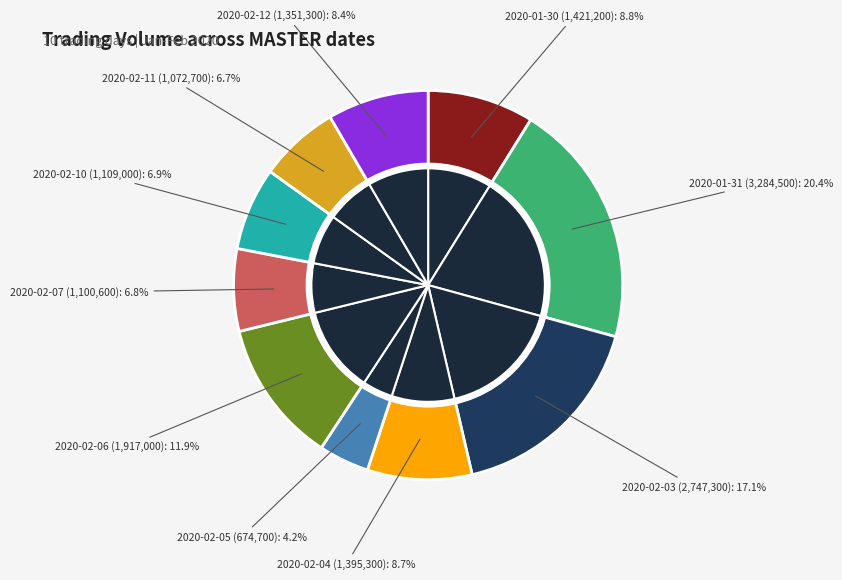

How much of the chart is everything except 2020-02-06?

88.1%